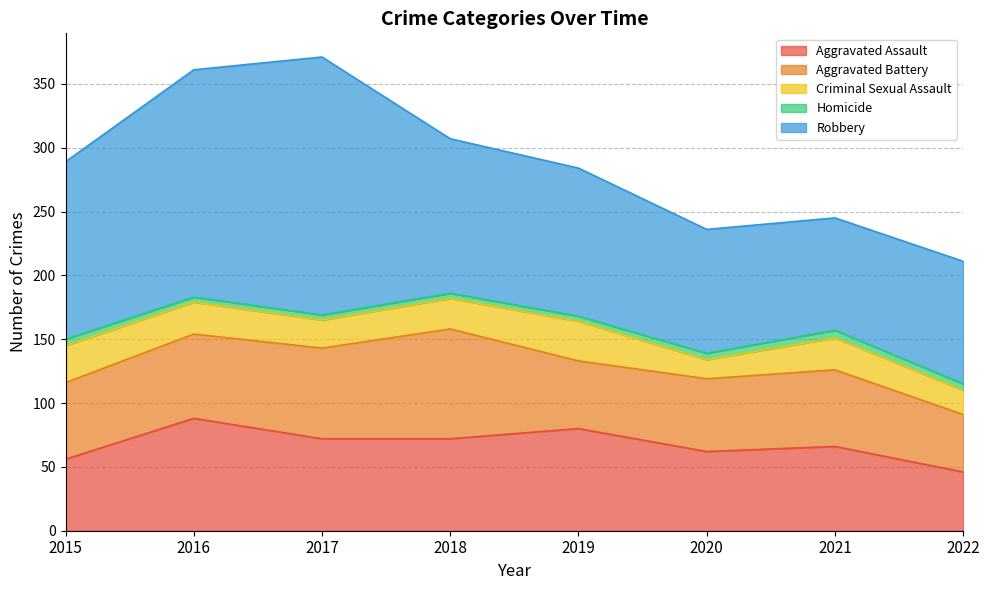

What is the difference between the maximum and minimum values in the Aggravated Assault series?

42